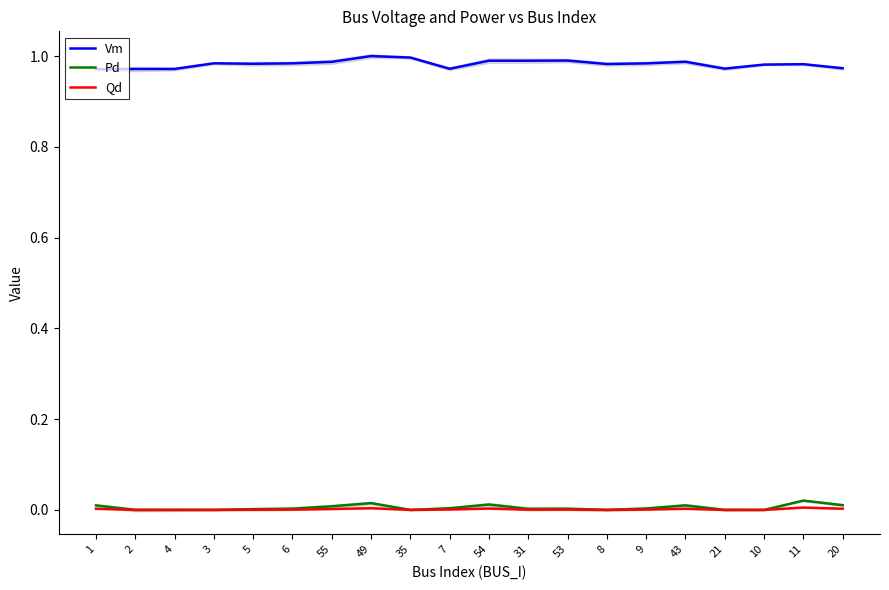

Which series has the largest range (max minus min)?

Vm